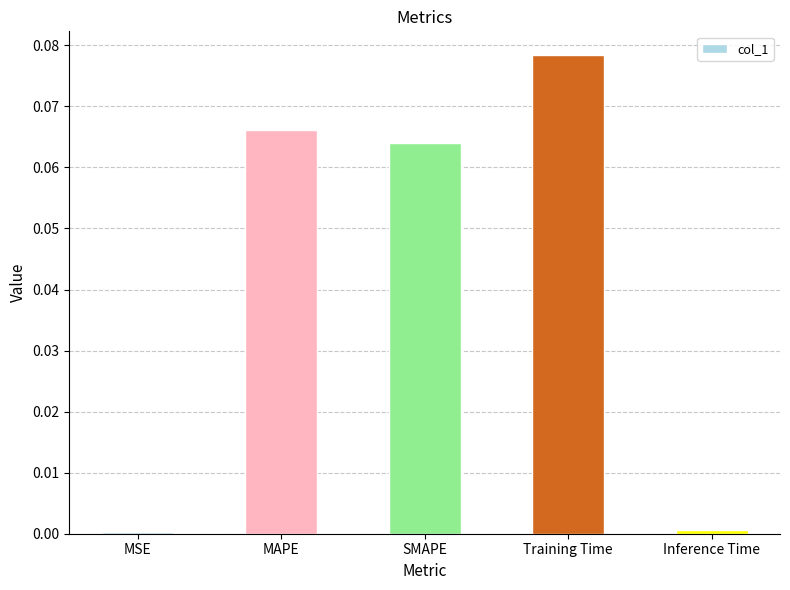

Are the bars grouped side by side (vs. stacked)?

No